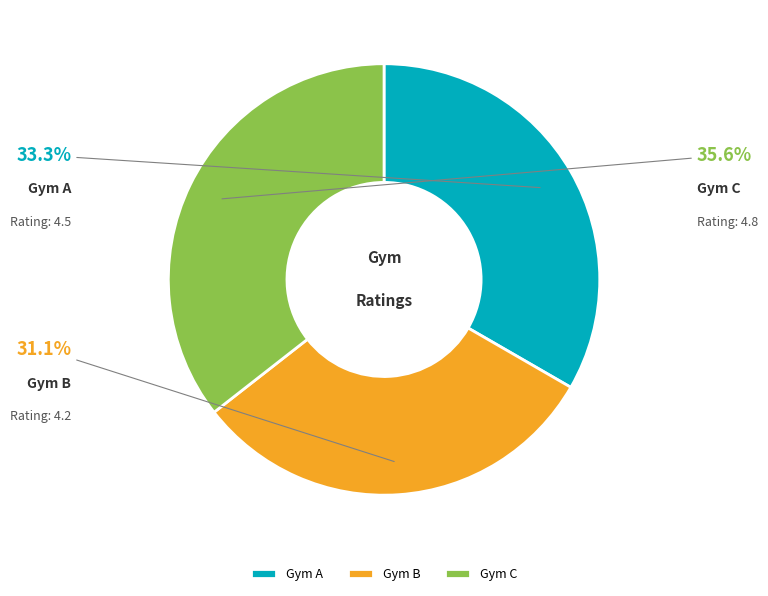

To the nearest percent, what percentage of the pie is Gym A?

33%